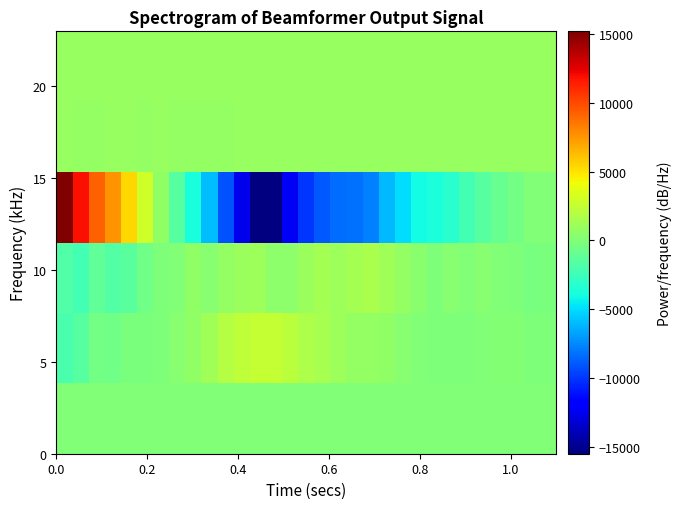

What is the maximum value shown in the chart?

15158.0